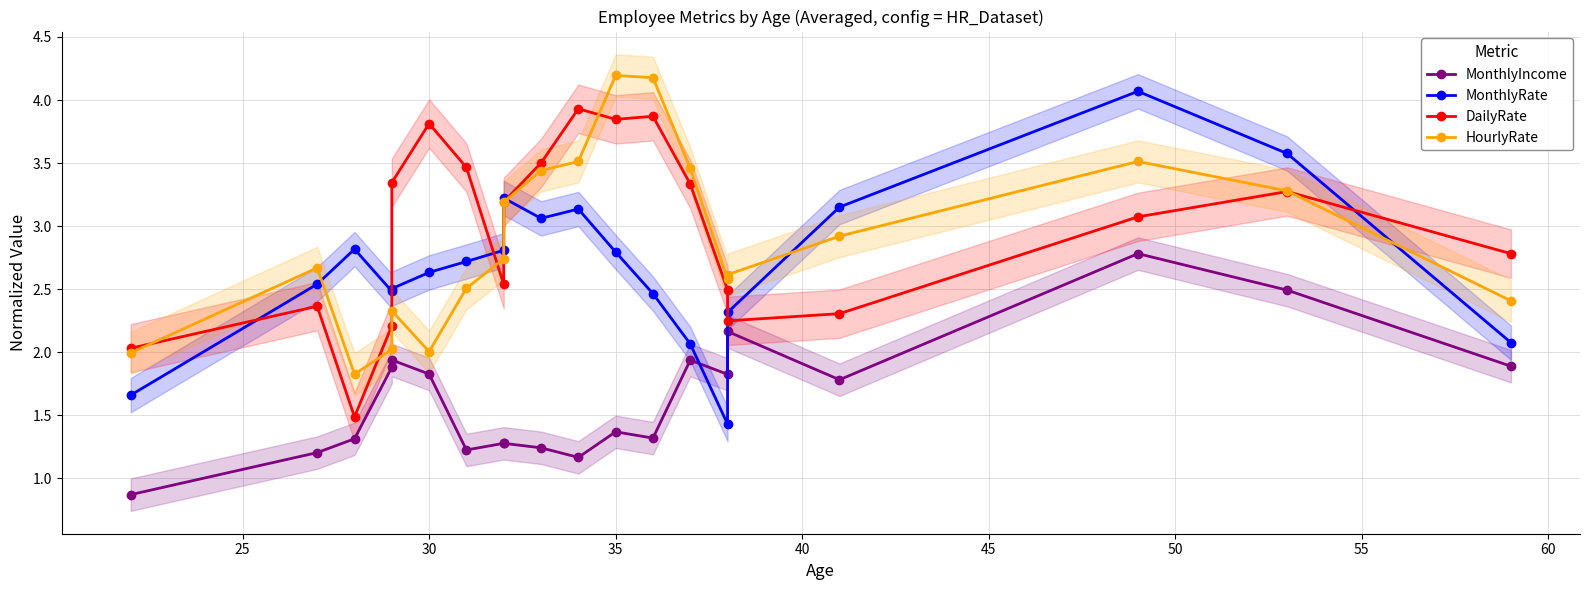

In MonthlyRate, how many points are higher than both neighbors (excluding endpoints)?

4